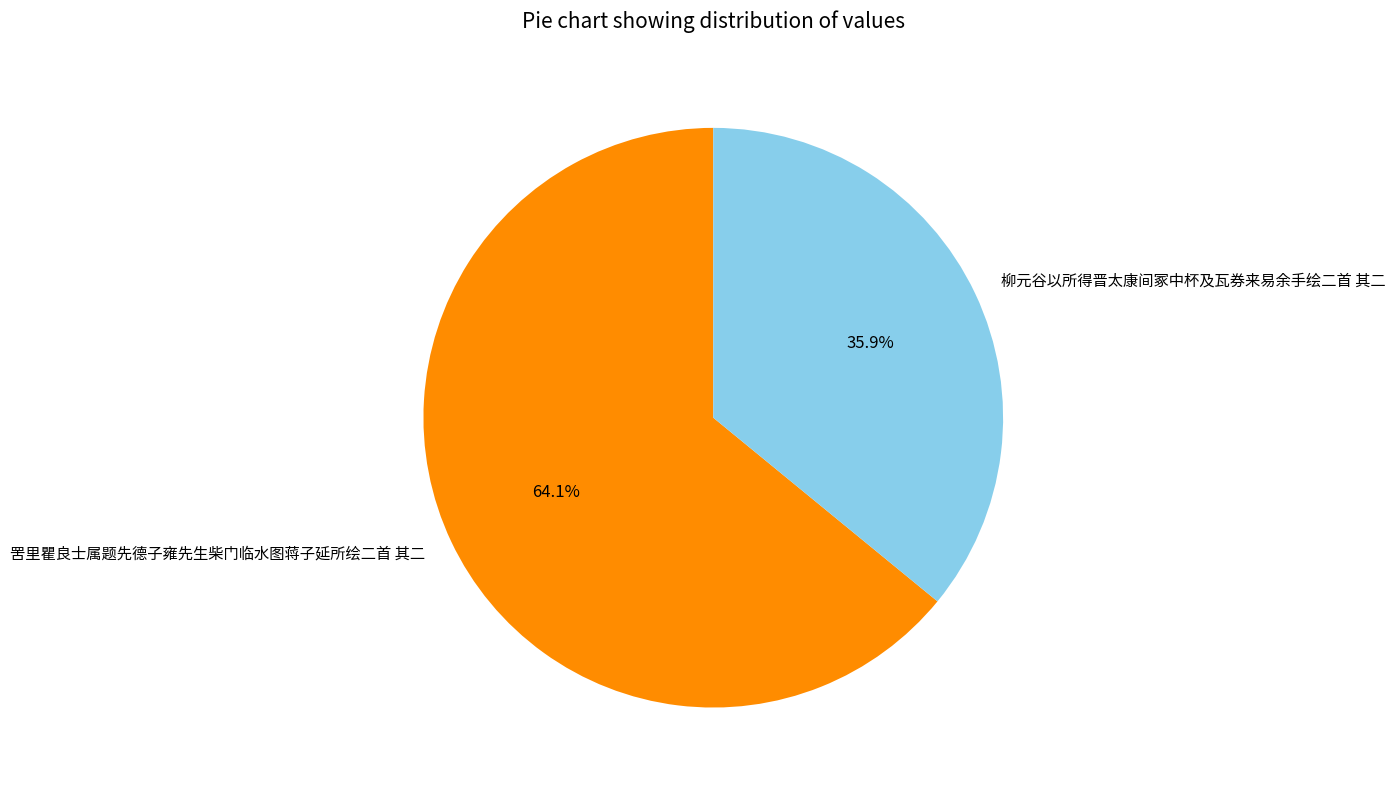

Between 柳元谷以所得晋太康间冢中杯及瓦券来易余手绘二首 其二 and 罟里瞿良士属题先德子雍先生柴门临水图蒋子延所绘二首 其二, which is larger?

罟里瞿良士属题先德子雍先生柴门临水图蒋子延所绘二首 其二